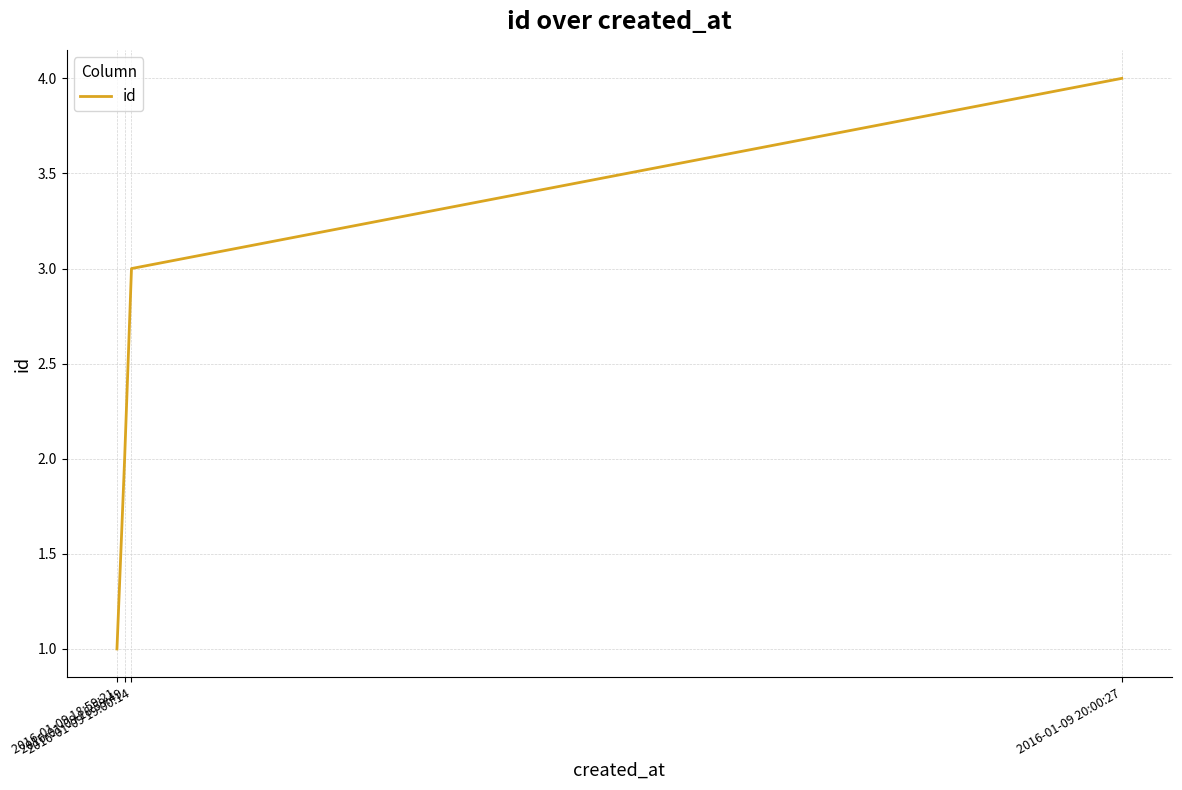

True or false: there are more than 1 points higher than both neighbors.

False